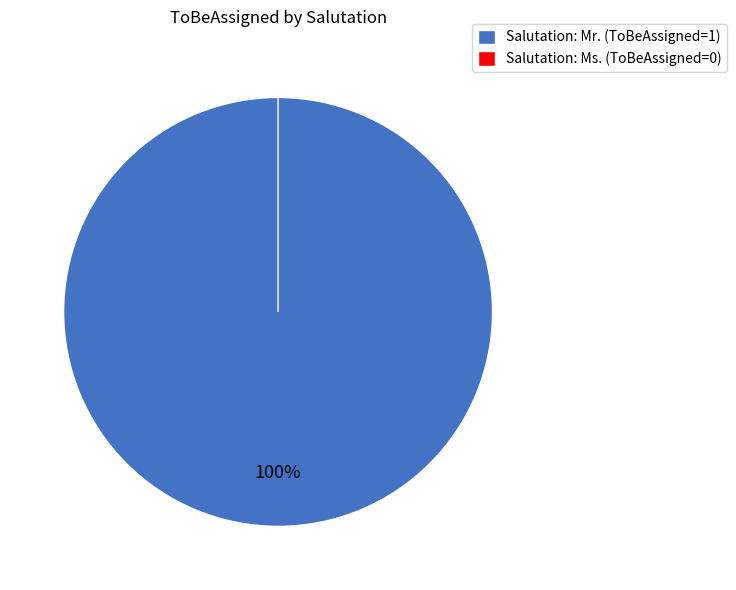

True or false: Mr. accounts for 99% of the total.

False